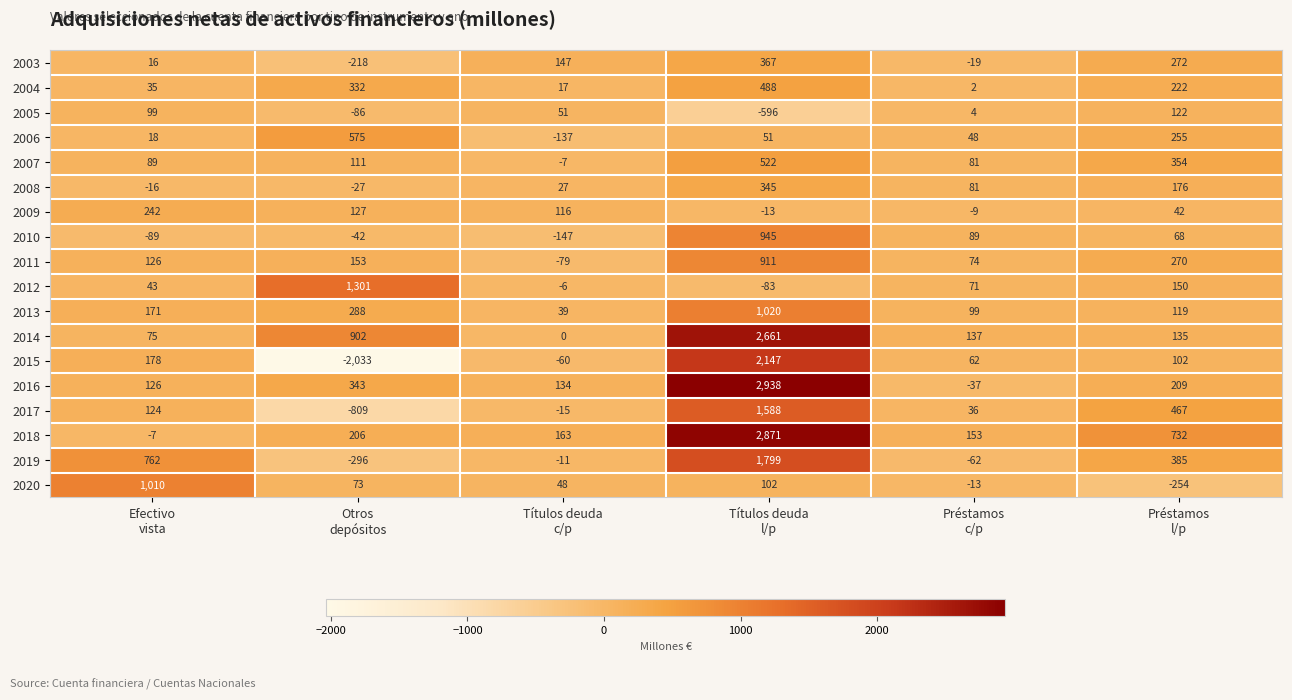

What is the minimum value shown in the chart?

-2033